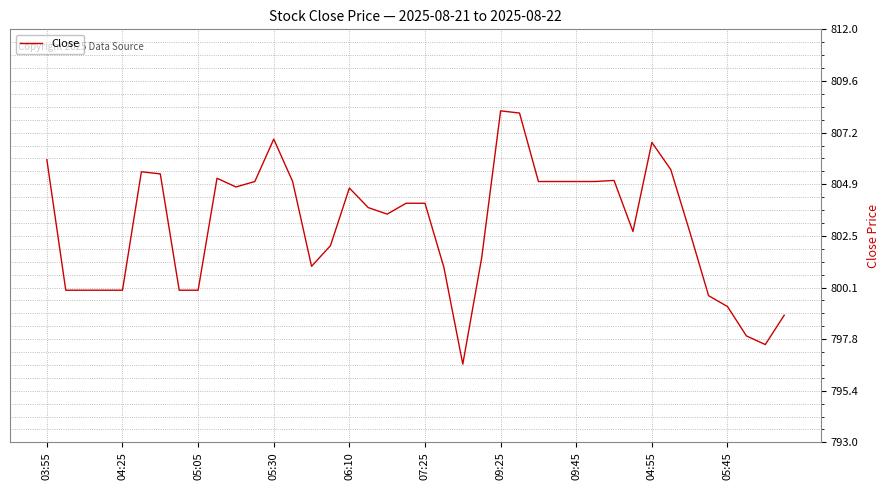

True or false: there are more than 1 points higher than both neighbors.

True